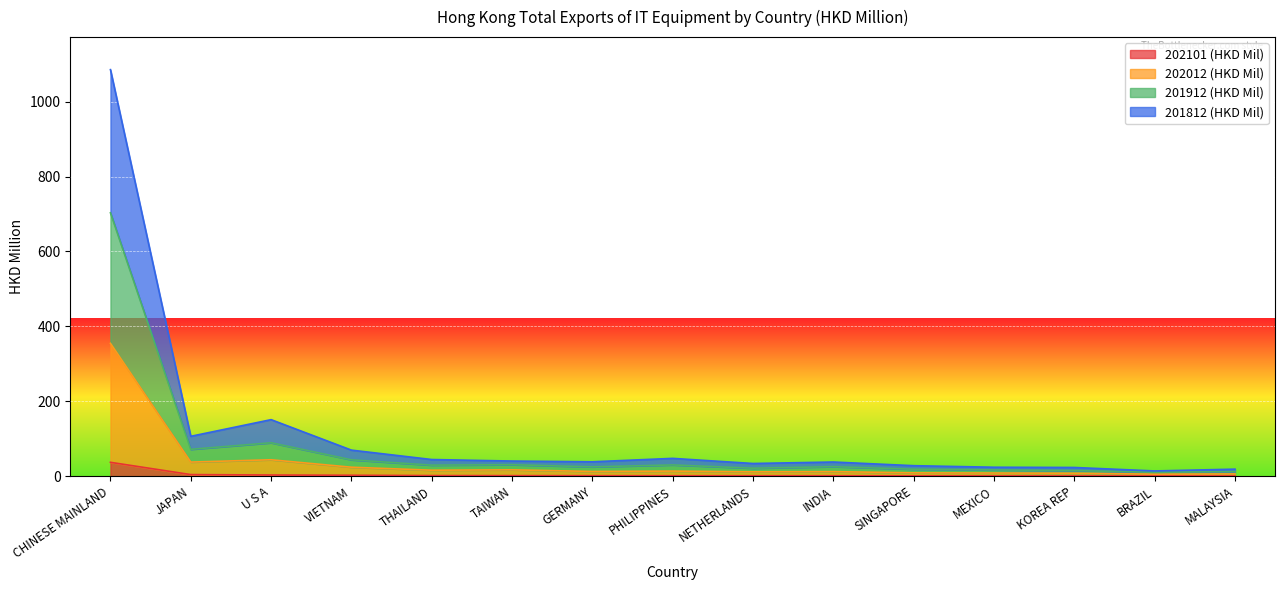

Rank the categories by 201912 (HKD Mil) value from highest to lowest.

CHINESE MAINLAND, U S A, JAPAN, VIETNAM, TAIWAN, PHILIPPINES, THAILAND, INDIA, GERMANY, NETHERLANDS, SINGAPORE, MEXICO, KOREA REP, MALAYSIA, BRAZIL